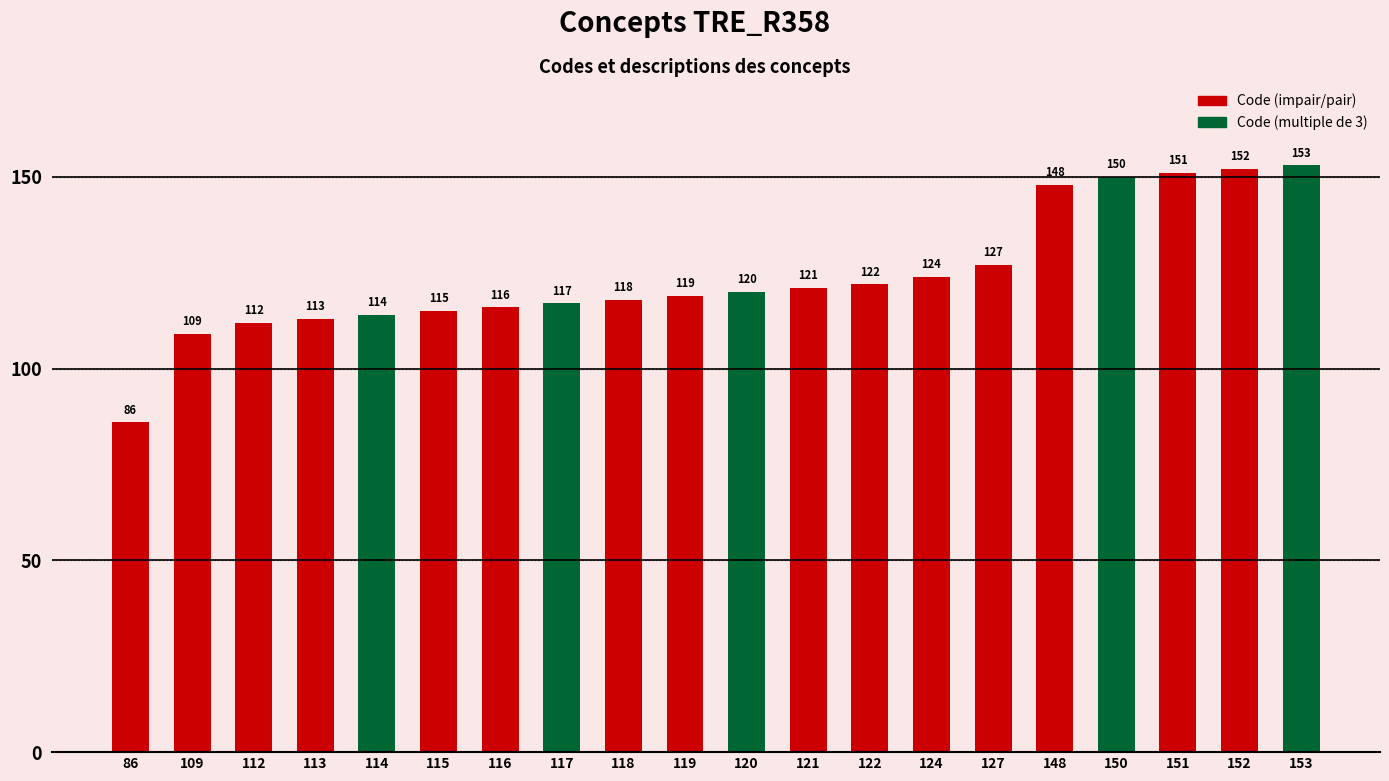

At which label is the value closest to 119?

119